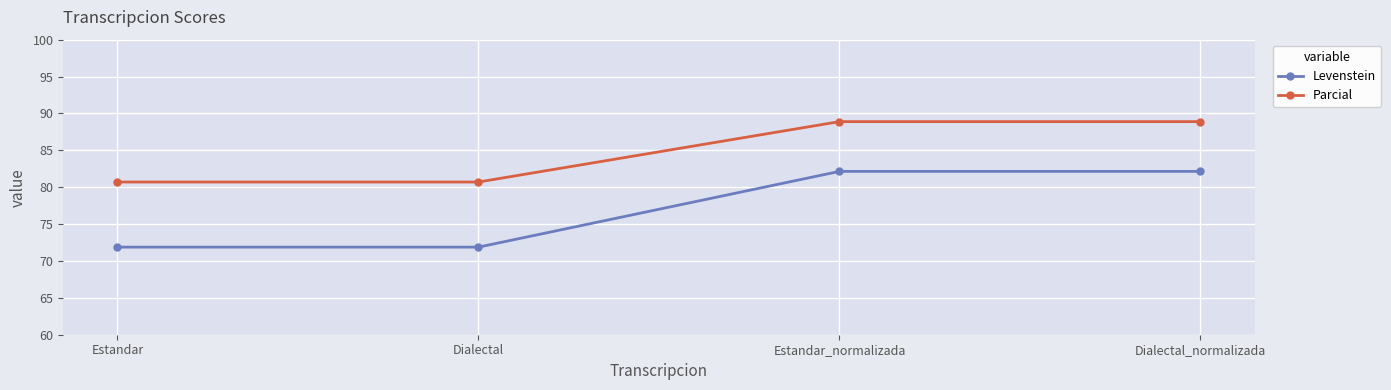

Rank the series at Dialectal_normalizada from lowest to highest value.

Levenstein, Parcial